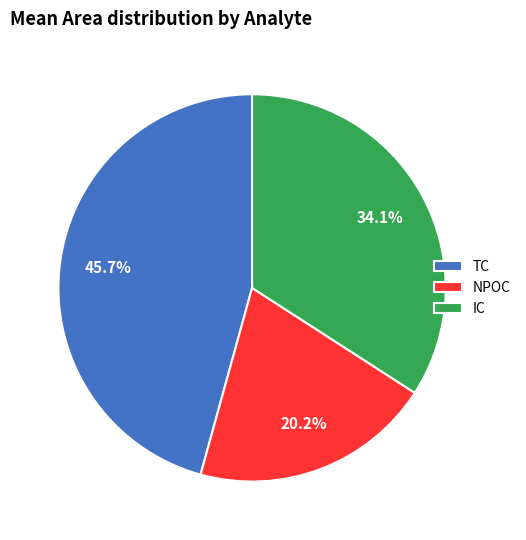

Which category has the smallest portion of the pie?

NPOC